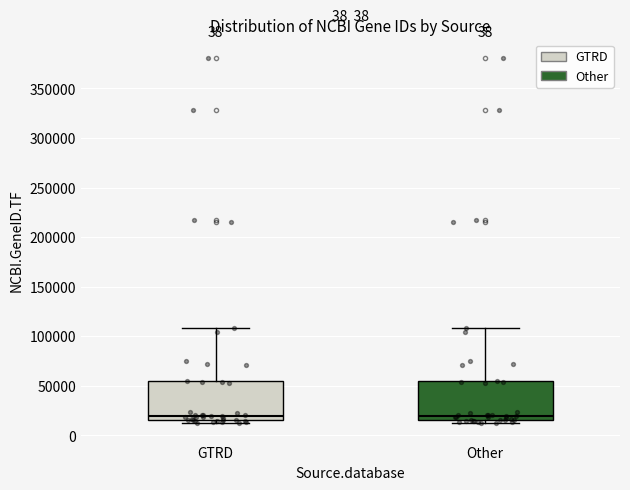

Reading left to right, transcribe this box plot: for each box, give where its median line is, the range the box spans, and where its two whiskers end, as read against the y-axis. The values are not printed on the chart, so give them approximately, as read against the axis.

GTRD: median 20000, box 15000 to 55000, whiskers 10000 to 110000
Other: median 20000, box 15000 to 55000, whiskers 10000 to 110000